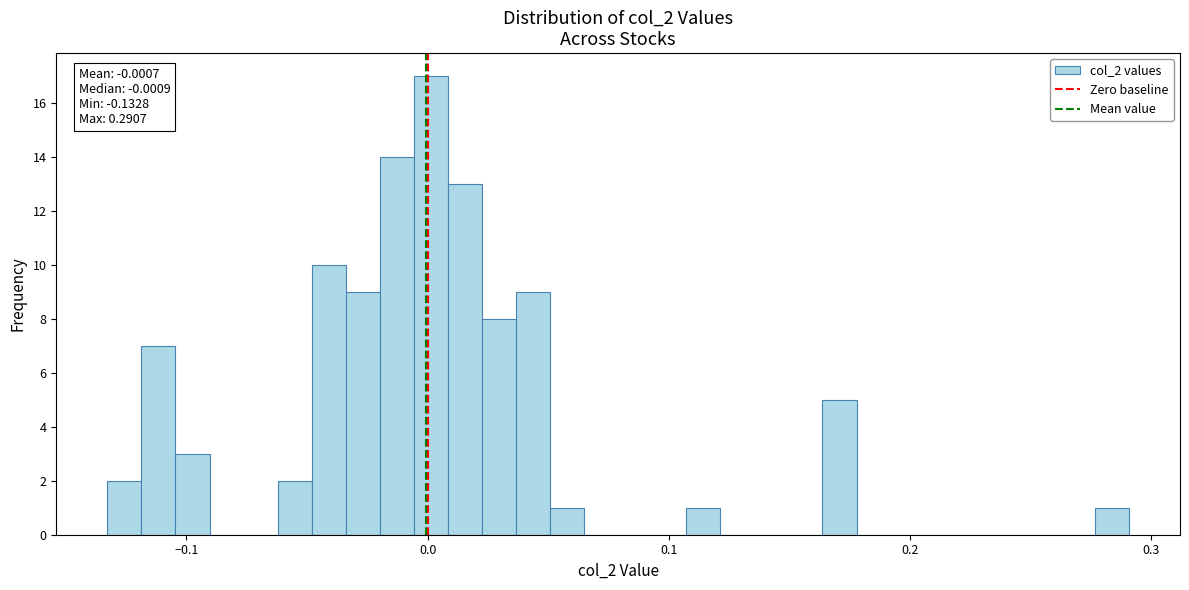

Read against the x-axis, roughly where is the centre of the tallest bar?

0.00